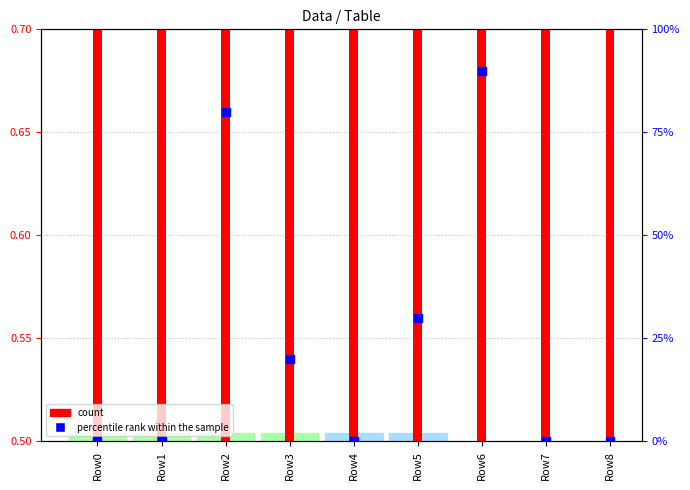

Which series contains the highest Y value?

percentile rank within the sample